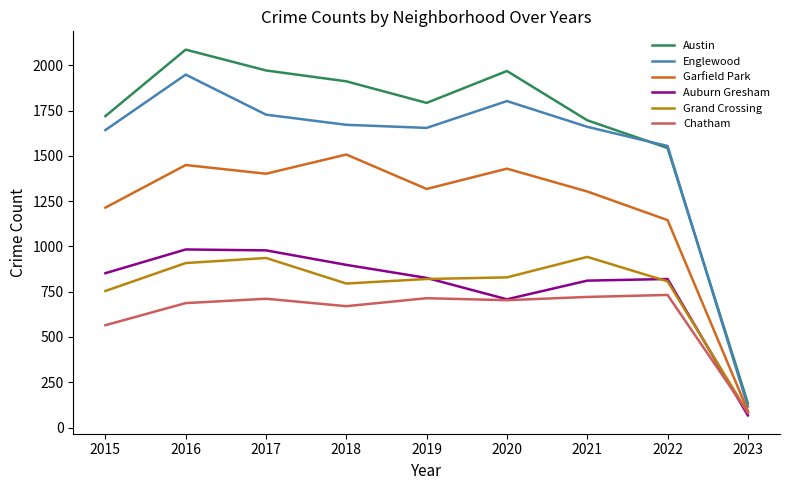

Rank the series by their maximum value, from highest to lowest.

Austin, Englewood, Garfield Park, Auburn Gresham, Grand Crossing, Chatham